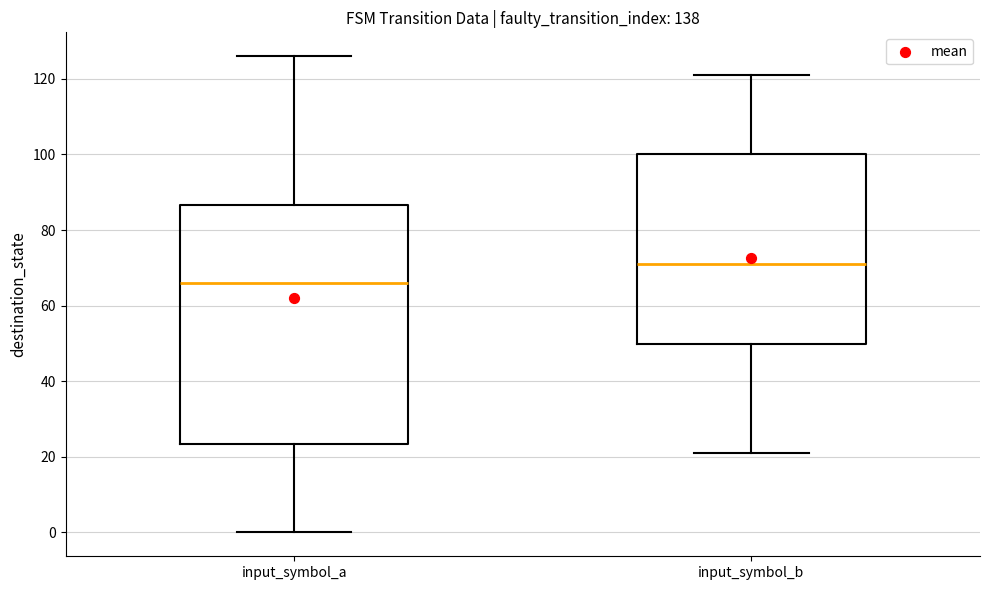

Reading left to right, transcribe this box plot: for each box, give where its median line is, the range the box spans, and where its two whiskers end, as read against the y-axis. The values are not printed on the chart, so give them approximately, as read against the axis.

input_symbol_a: median 66, box 24 to 86, whiskers 0 to 126
input_symbol_b: median 72, box 50 to 100, whiskers 22 to 122